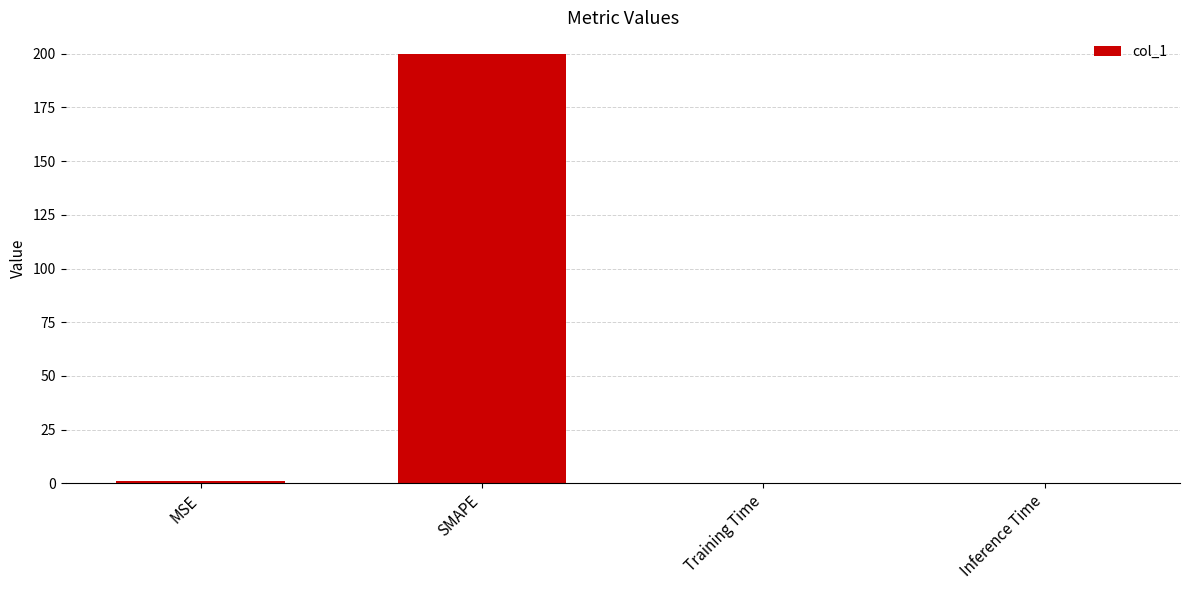

Which label corresponds to the largest value in the chart?

SMAPE